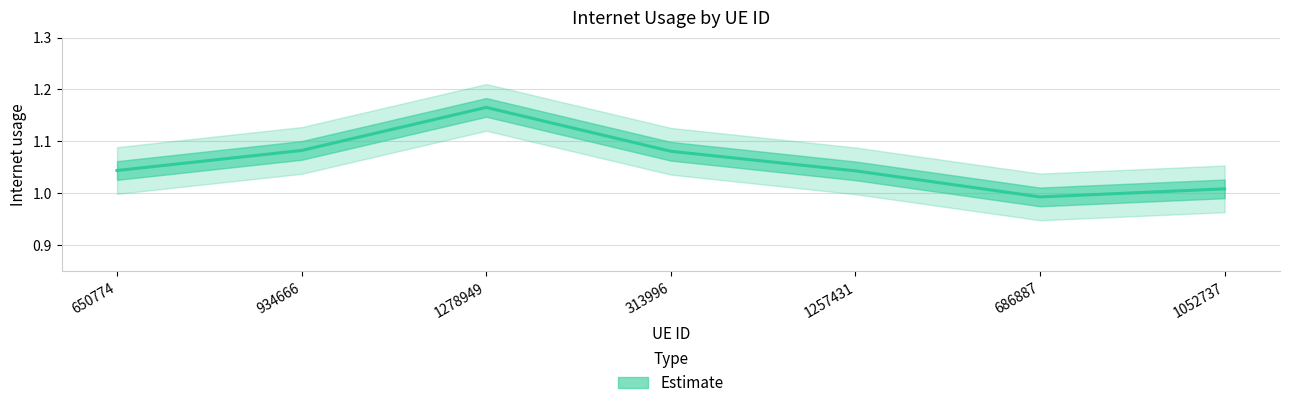

Rank the categories by value from lowest to highest.

686887, 1052737, 1257431, 650774, 313996, 934666, 1278949